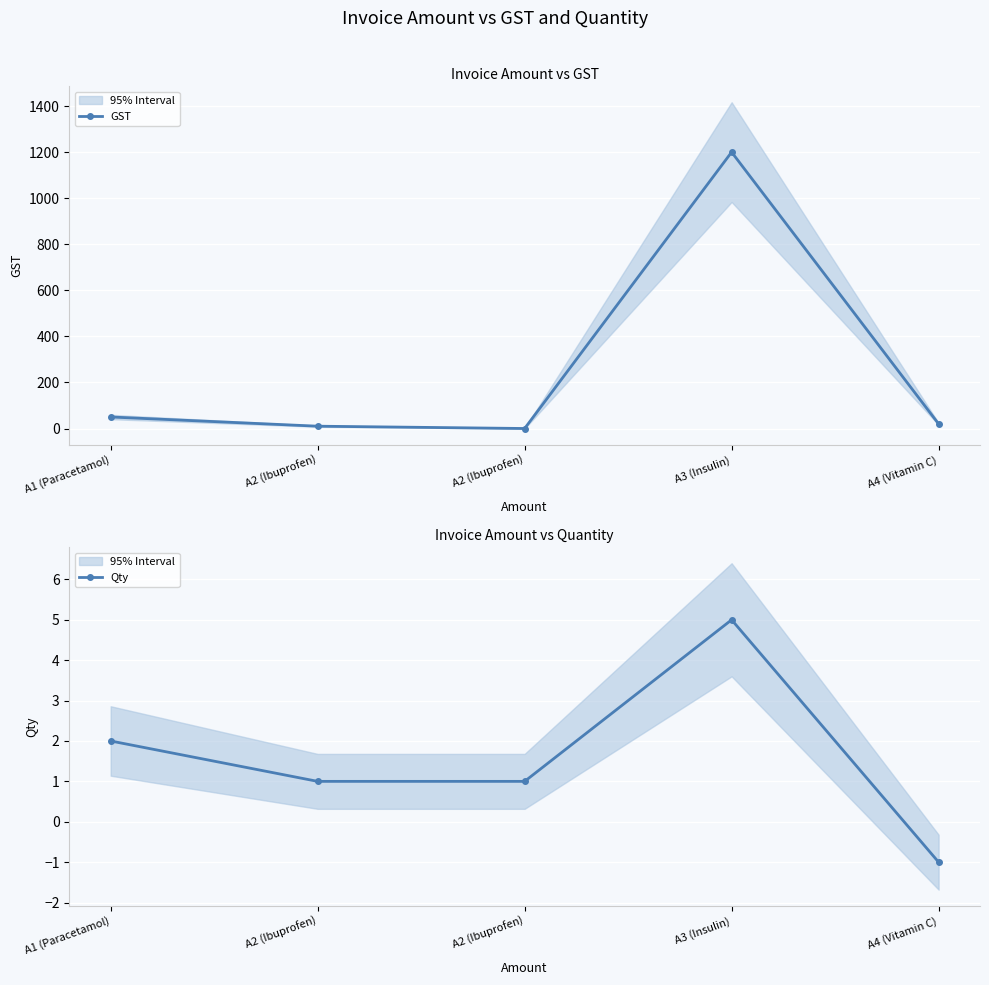

Reading left to right, transcribe all the data shown in this chart.

GST: A1 (Paracetamol)=50	A2 (Ibuprofen)=10	A2 (Ibuprofen)=0	A3 (Insulin)=1200	A4 (Vitamin C)=20
Qty: A1 (Paracetamol)=2	A2 (Ibuprofen)=1	A2 (Ibuprofen)=1	A3 (Insulin)=5	A4 (Vitamin C)=-1